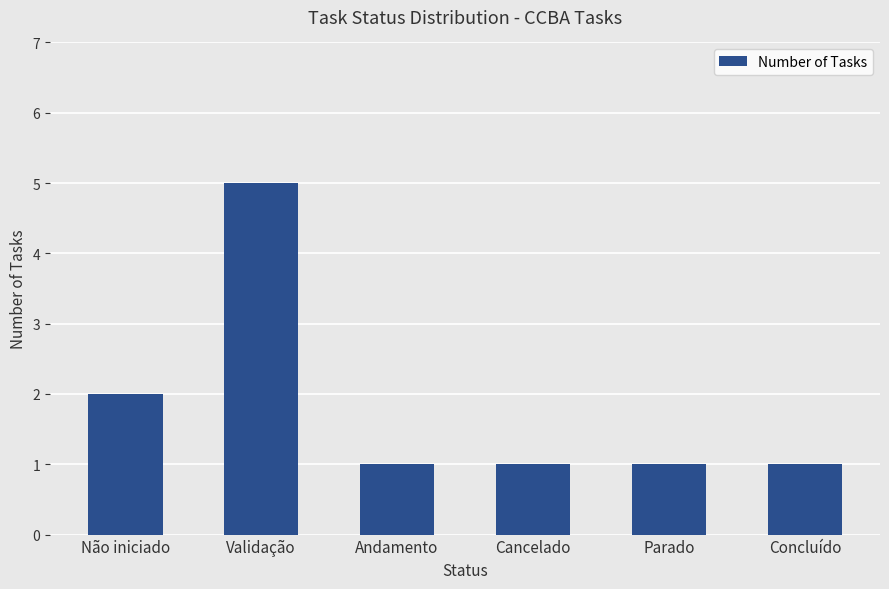

What is the difference between the maximum and minimum values?

4